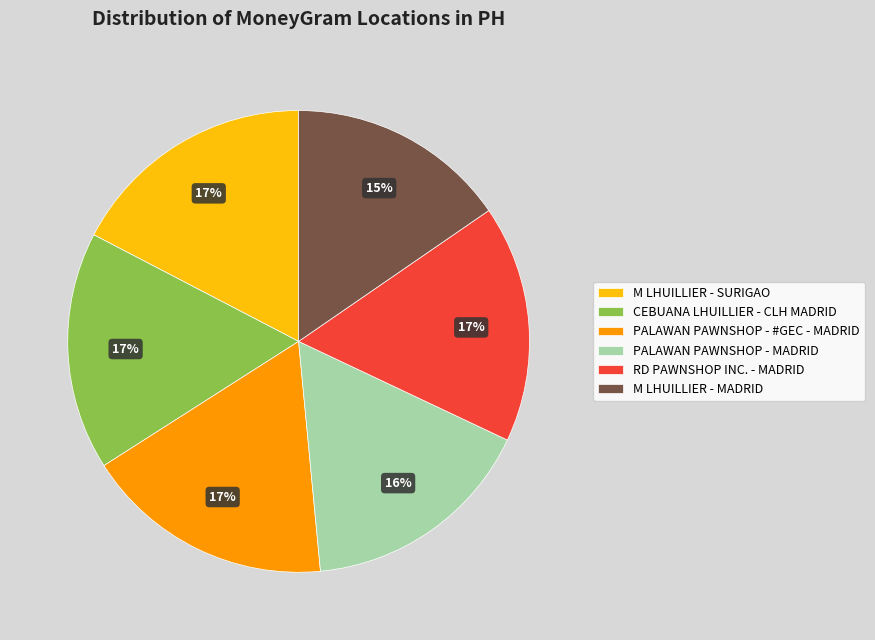

What percentage is the PALAWAN PAWNSHOP - MADRID slice, to the nearest percent?

16%